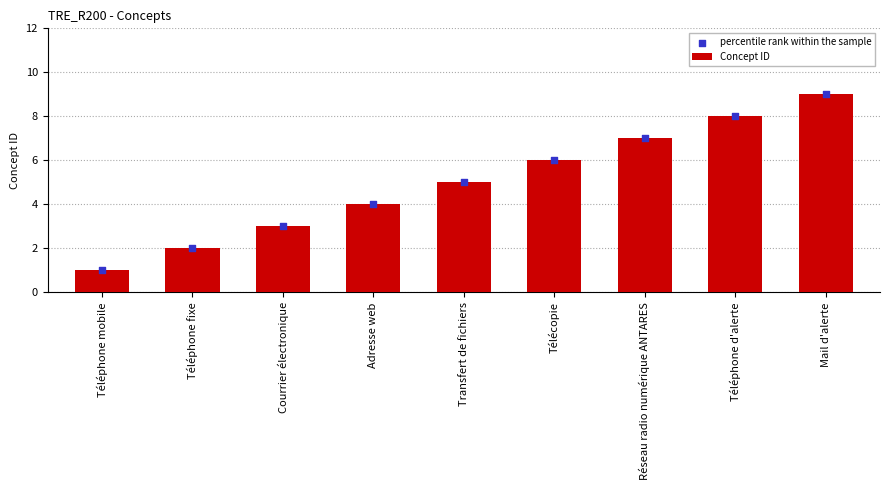

Which series has the largest total across all categories?

Concept ID